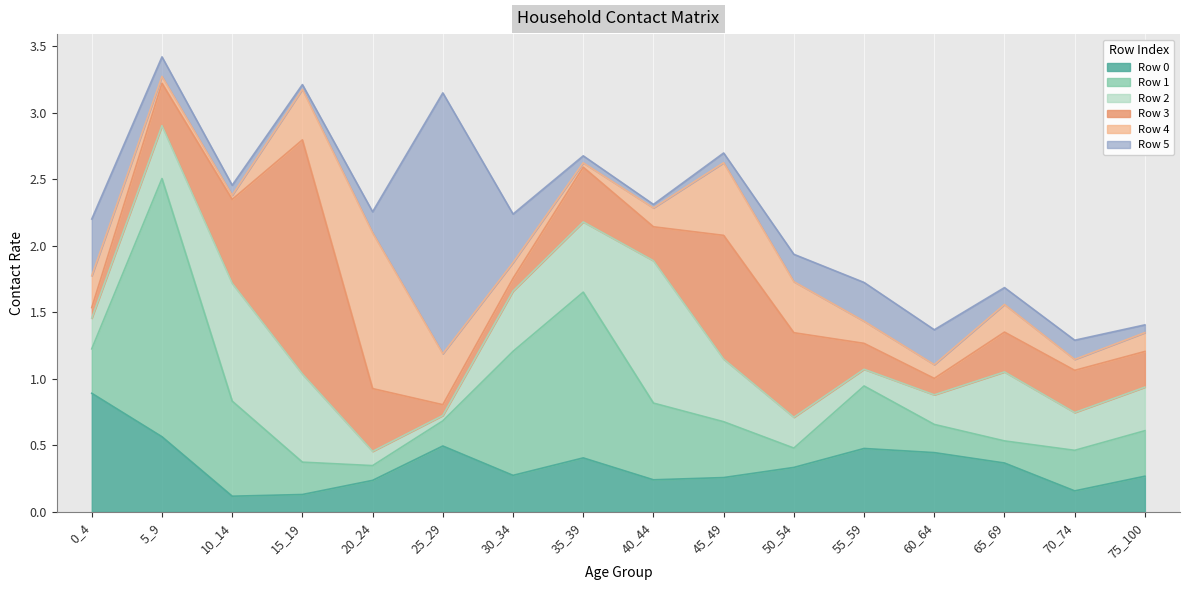

What is the average value of the Row 5 series?

0.3